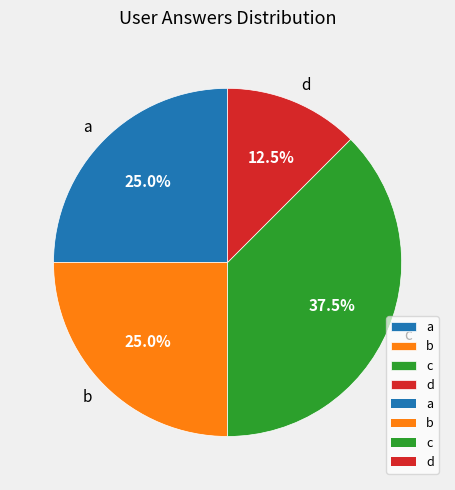

What percentage is the b slice, to the nearest percent?

25%